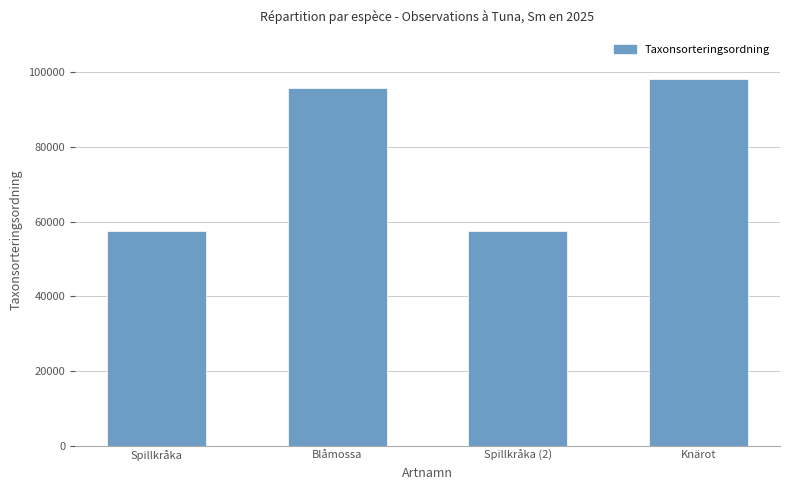

What is the change in value from Spillkråka to Knärot?

+40572